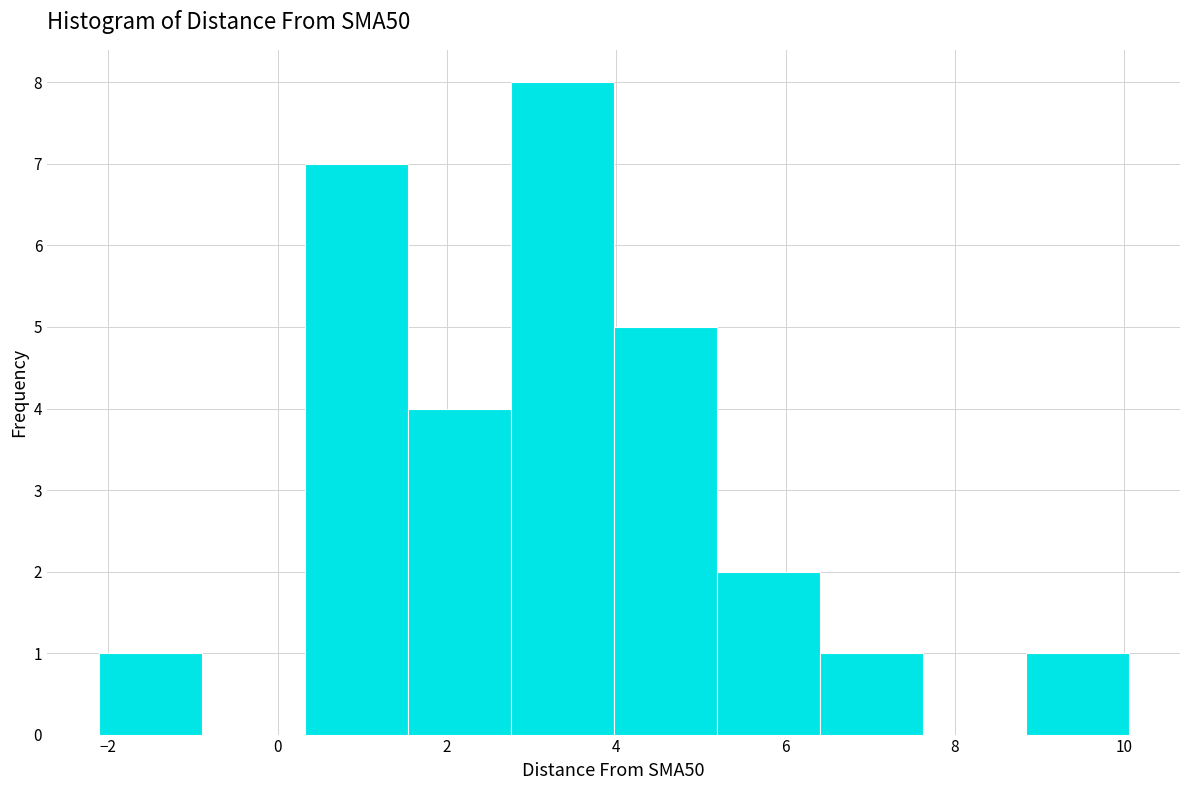

Which range on the x-axis has the tallest bar?

2.8 to 4.0